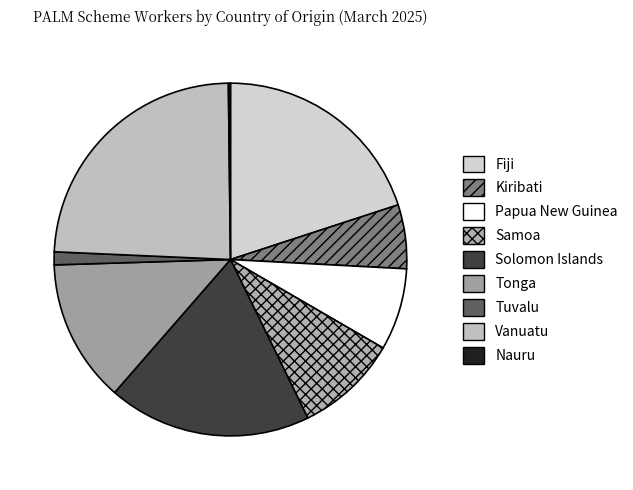

To the nearest percent, what portion does Papua New Guinea represent?

8%